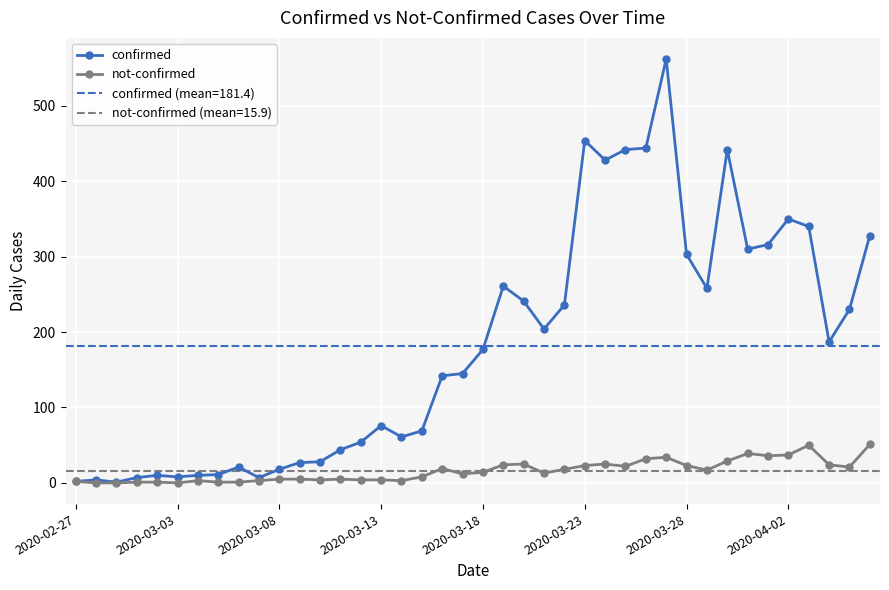

True or false: confirmed and not-confirmed cross at least once.

False